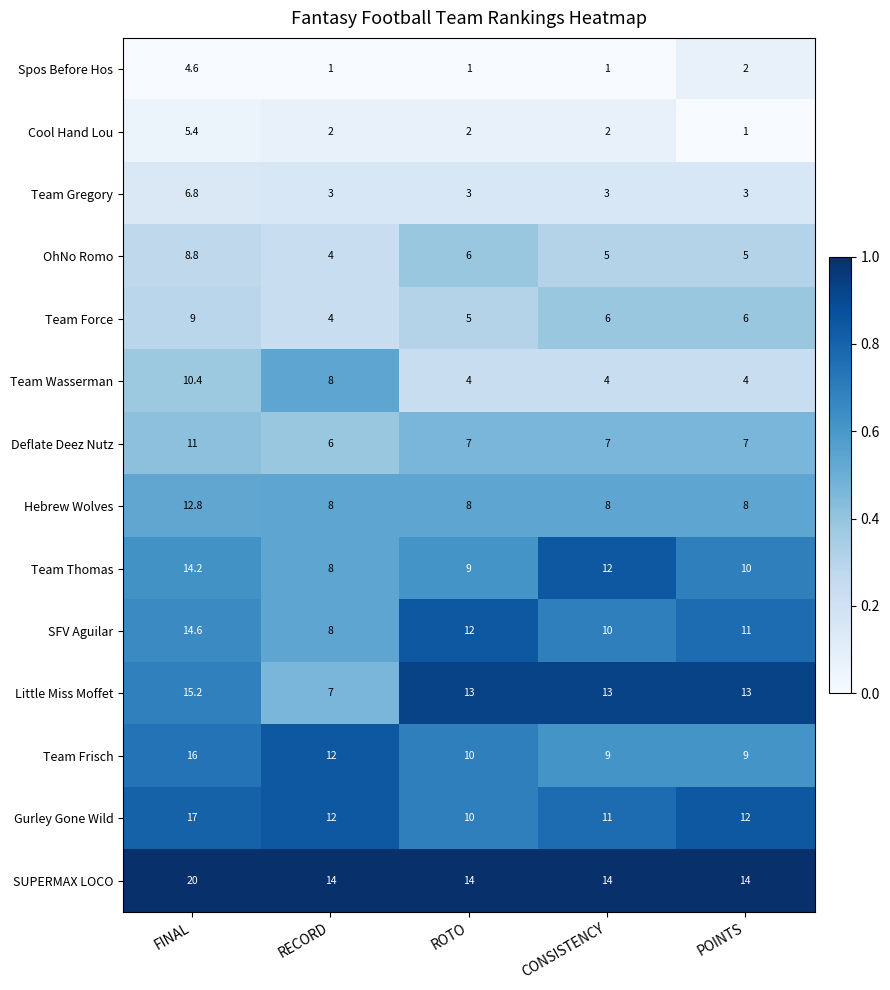

How many categories are shown in the chart?

5